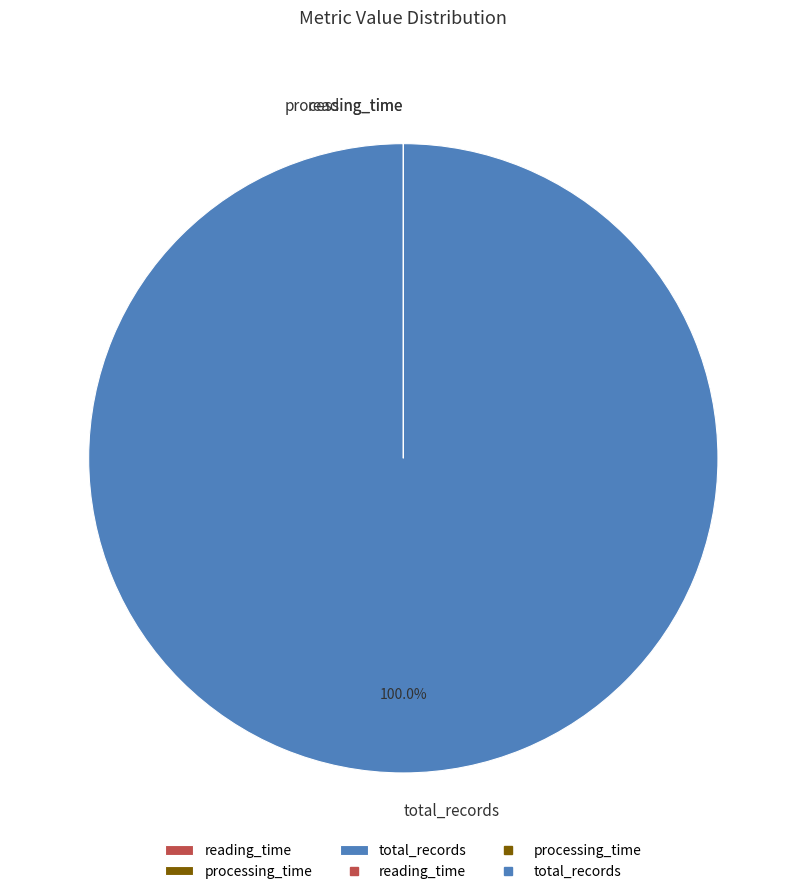

What is the largest slice in the pie chart?

total_records